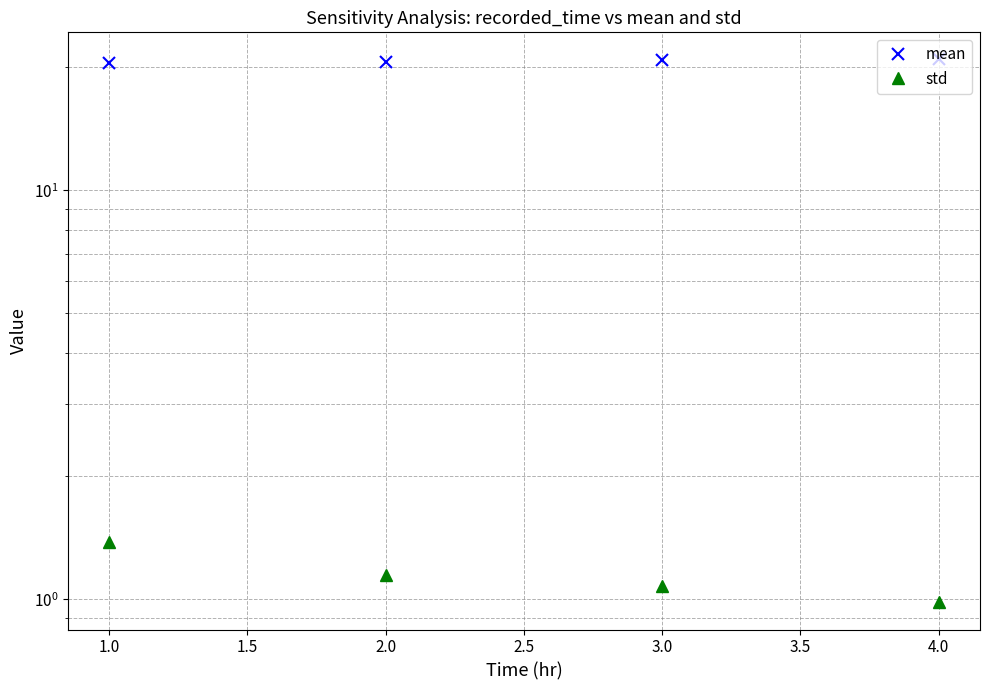

Between 1.0 and 2.0, which series saw the biggest shift?

std